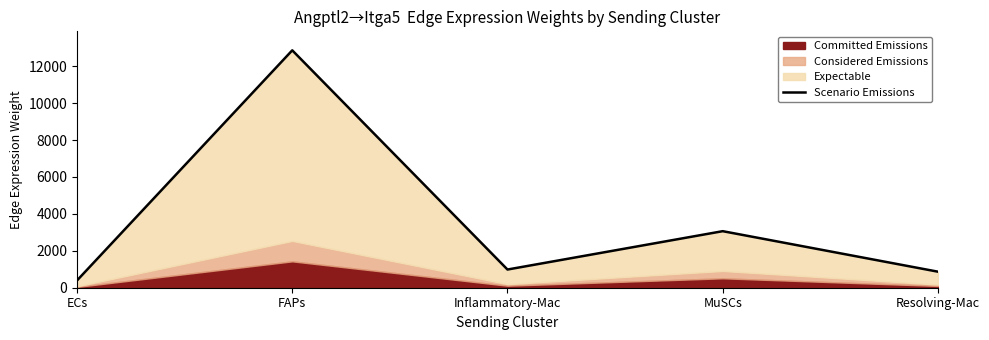

How many interior local valleys (lower than both neighbors) does the data have?

1